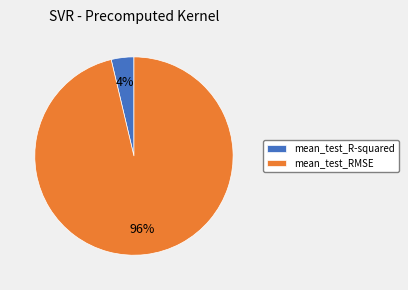

Is the sum of mean_test_RMSE and mean_test_R-squared greater than half?

Yes